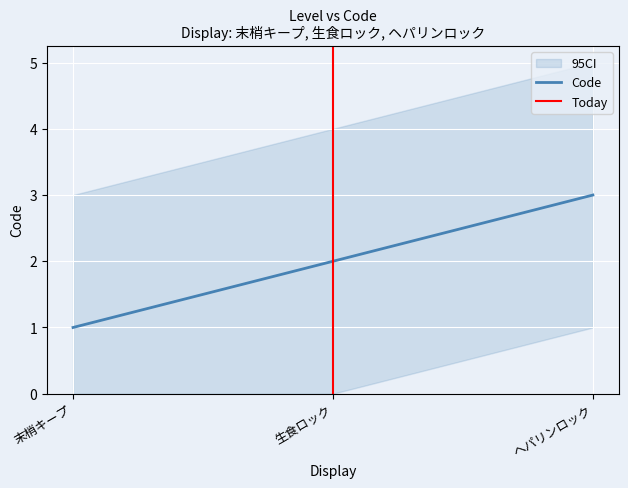

Where is the data nearest to the value 2?

生食ロック